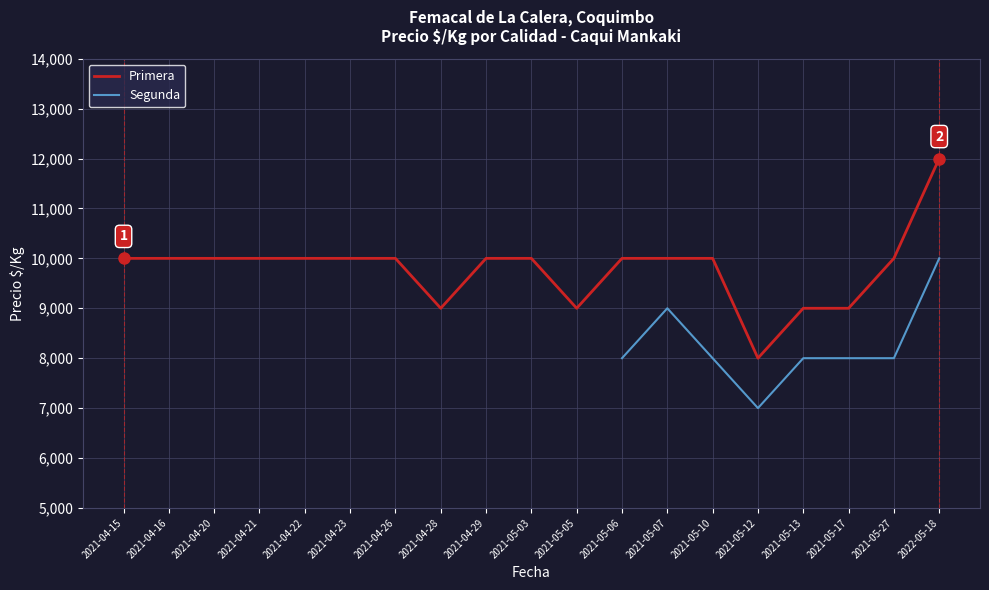

How many interior local valleys does the Primera series have?

3